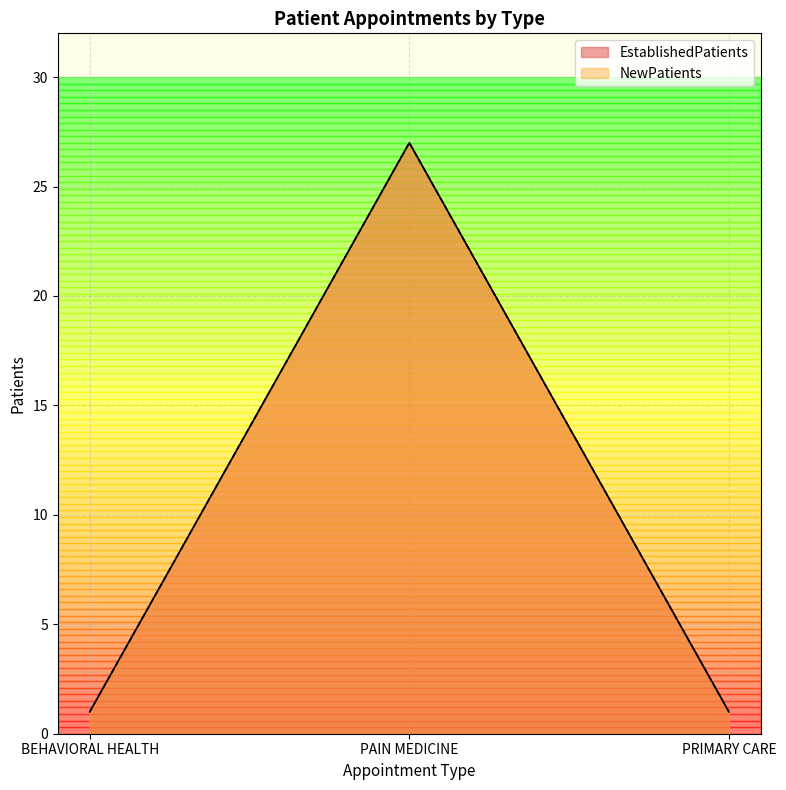

The value of NewPatients at BEHAVIORAL HEALTH is 2. True or false?

False